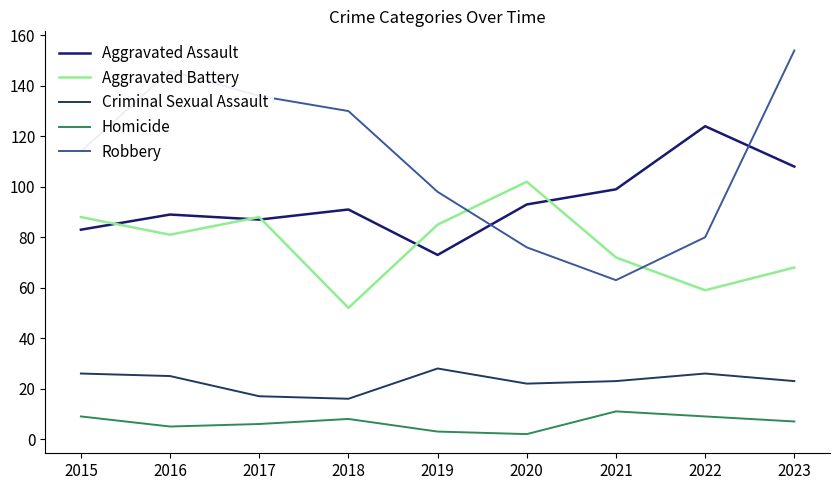

At which label does Aggravated Battery reach its minimum?

2018